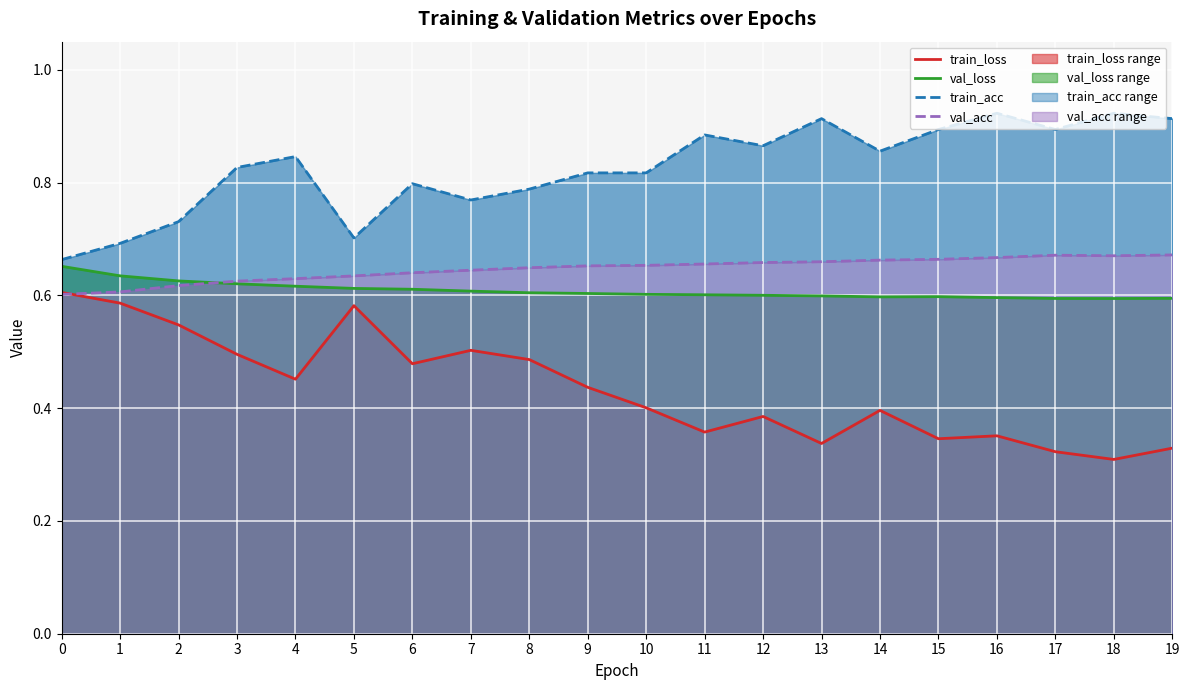

Reading left to right, list all the values displayed in this chart.

train_loss: 0.6	0.6	0.5	0.5	0.5	0.6	0.5	0.5	0.5	0.4	0.4	0.4	0.4	0.3	0.4	0.3	0.4	0.3	0.3	0.3
val_loss: 0.7	0.6	0.6	0.6	0.6	0.6	0.6	0.6	0.6	0.6	0.6	0.6	0.6	0.6	0.6	0.6	0.6	0.6	0.6	0.6
train_acc: 0.7	0.7	0.7	0.8	0.8	0.7	0.8	0.8	0.8	0.8	0.8	0.9	0.9	0.9	0.9	0.9	0.9	0.9	0.9	0.9
val_acc: 0.6	0.6	0.6	0.6	0.6	0.6	0.6	0.6	0.6	0.7	0.7	0.7	0.7	0.7	0.7	0.7	0.7	0.7	0.7	0.7